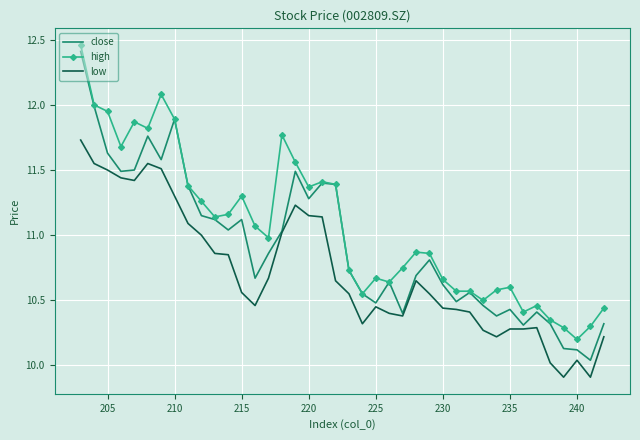

What is the difference between the maximum and second lowest values in the high series?

2.2